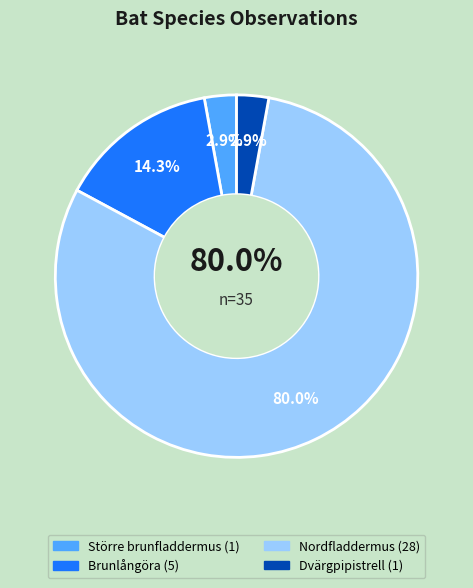

Count the number of slices in the pie.

4